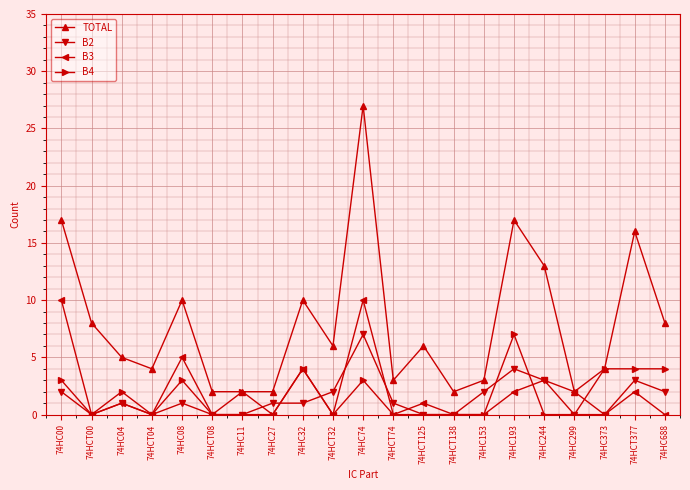

How many lines are shown in the chart?

4